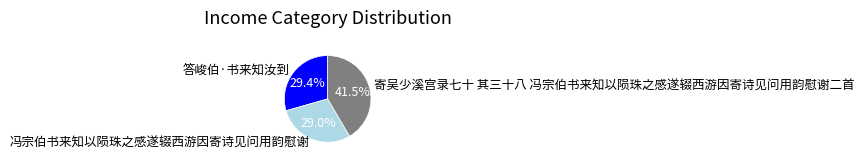

What is the largest slice in the pie chart?

寄吴少溪宫录七十 其三十八 冯宗伯书来知以陨珠之感遂辍西游因寄诗见问用韵慰谢二首